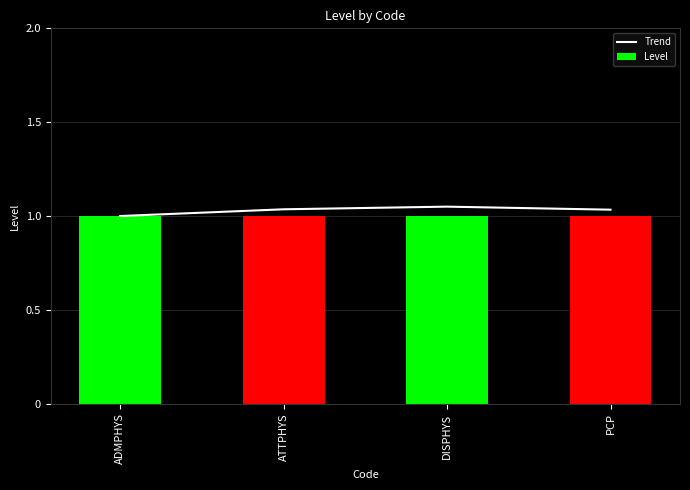

Are the bars grouped side by side (vs. stacked)?

Yes